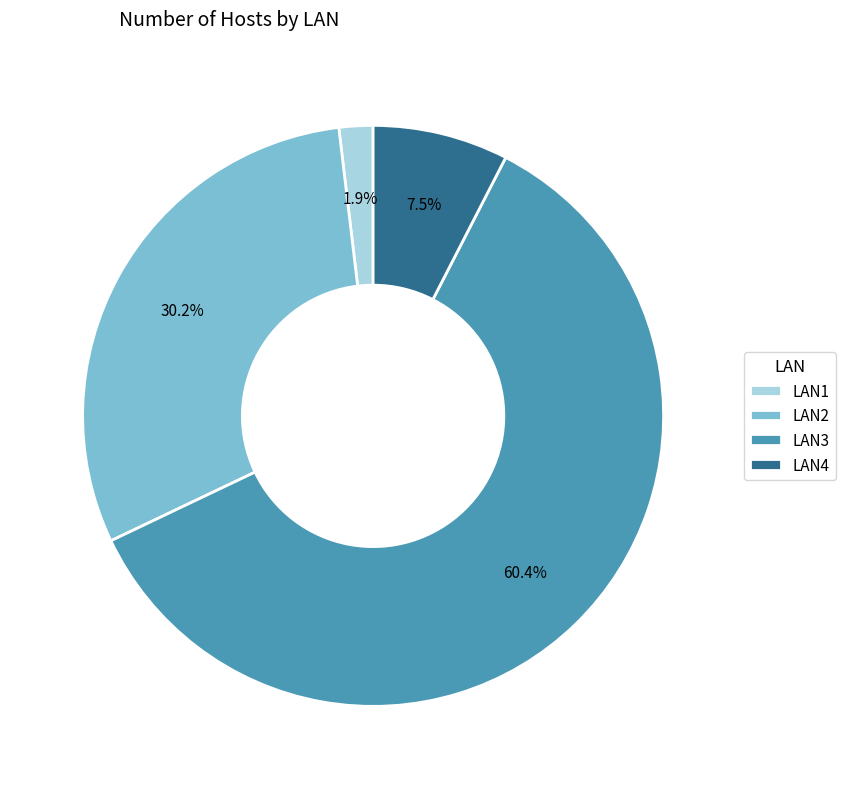

Between LAN2 and LAN4, which is larger?

LAN2